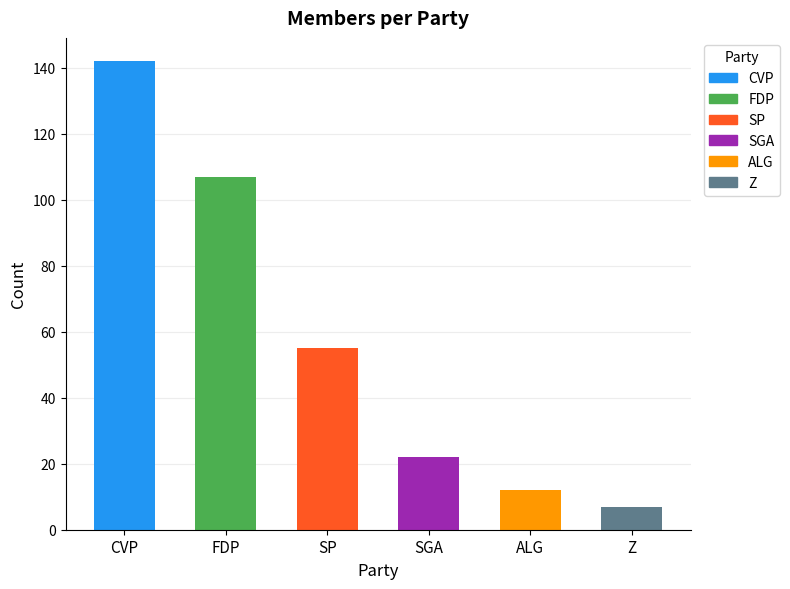

What is the label of the 3rd bar from the left?

SP